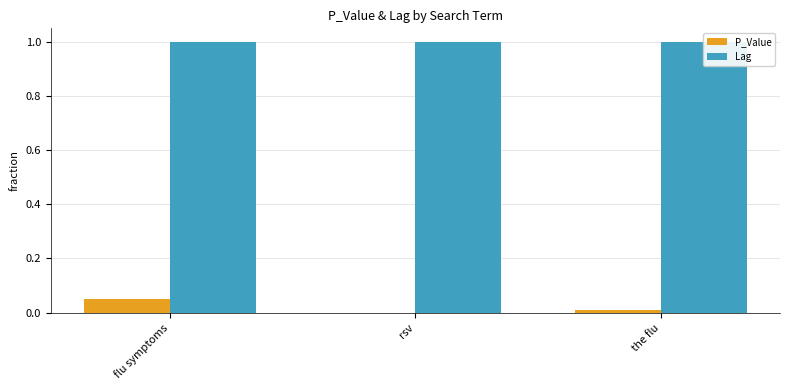

Are the bars horizontal?

No